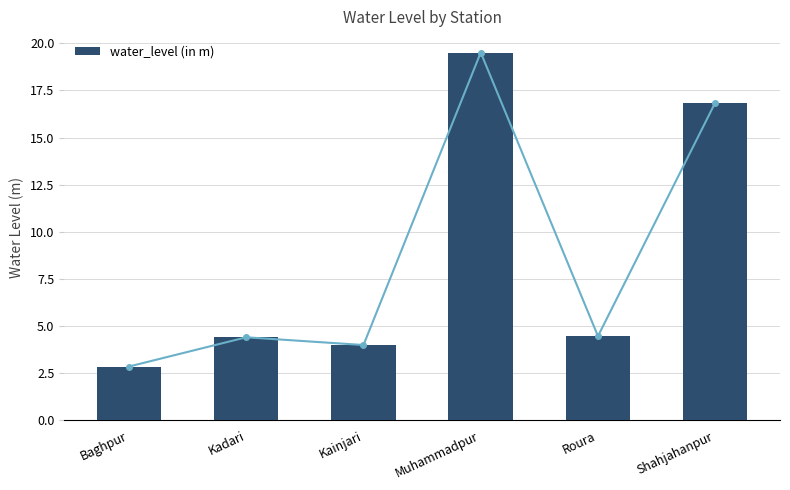

Does the chart contain any negative values?

No